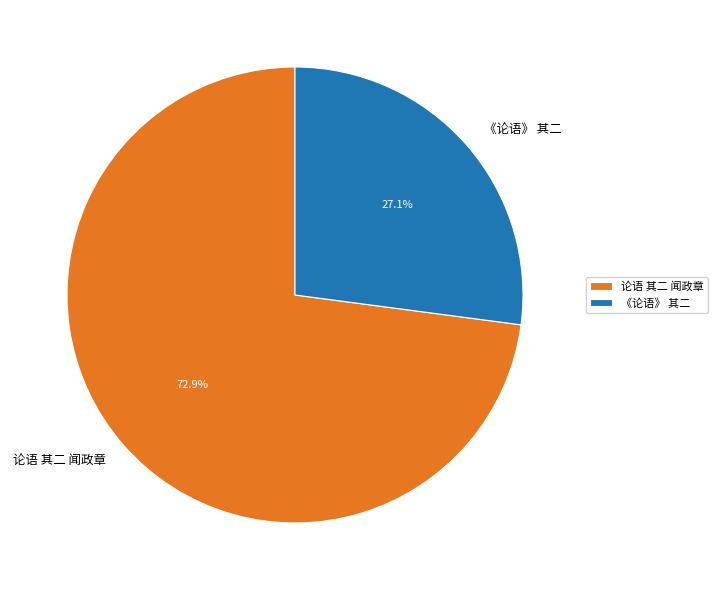

To the nearest percent, what is the average slice percentage?

50%